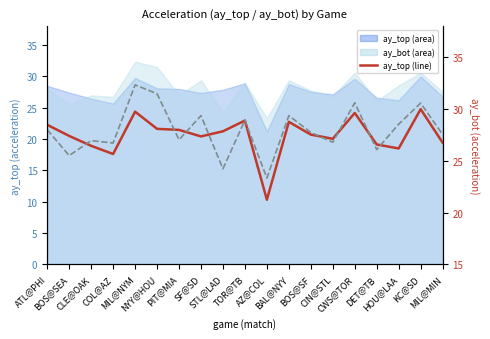

What is the total value across all series at BOS@SF?

55.3